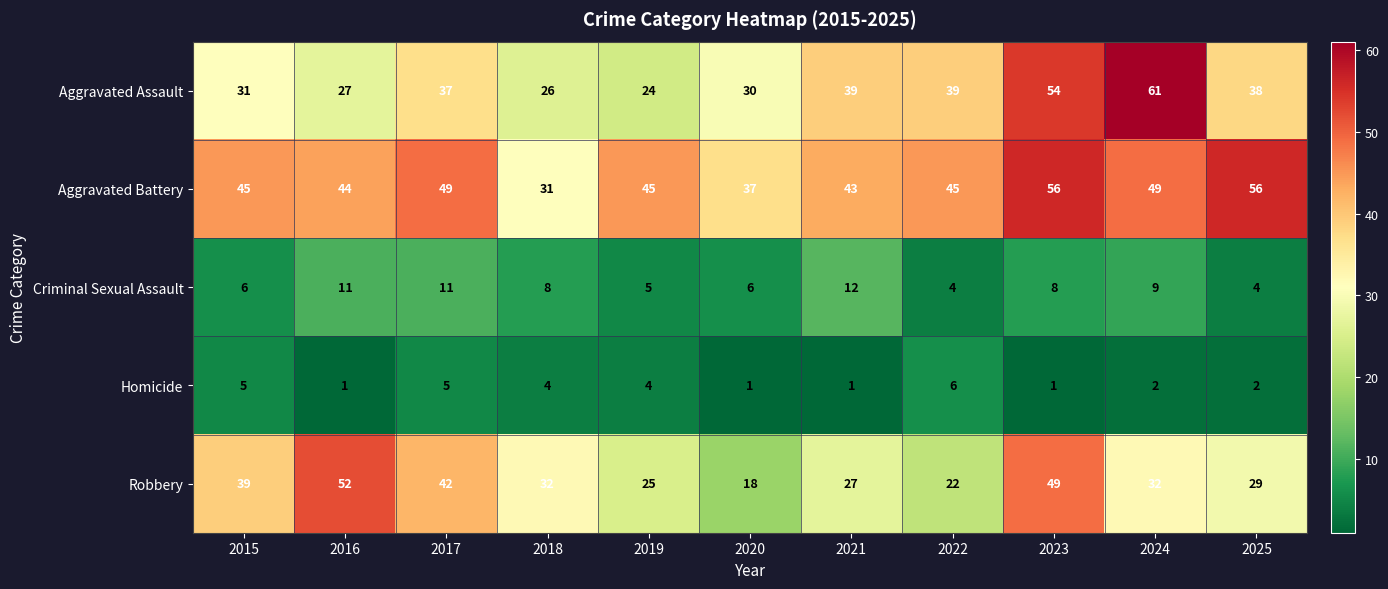

What is the lowest value of the Robbery series?

18